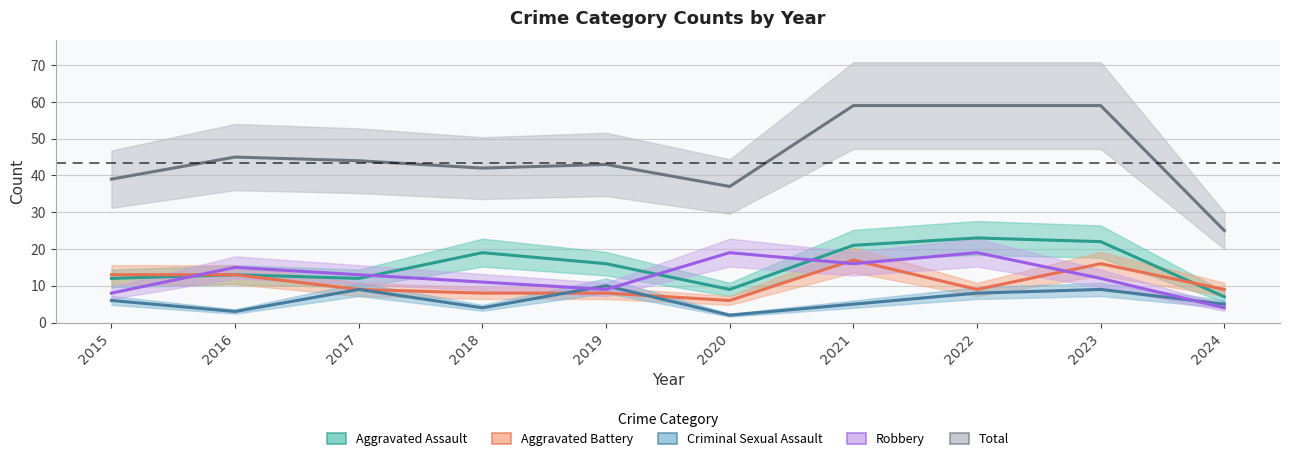

Reading left to right, extract all data points from this chart.

Aggravated Assault: 2015=12	2016=13	2017=12	2018=19	2019=16	2020=9	2021=21	2022=23	2023=22	2024=7
Aggravated Battery: 2015=13	2016=13	2017=9	2018=8	2019=8	2020=6	2021=17	2022=9	2023=16	2024=9
Criminal Sexual Assault: 2015=6	2016=3	2017=9	2018=4	2019=10	2020=2	2021=5	2022=8	2023=9	2024=5
Robbery: 2015=8	2016=15	2017=13	2018=11	2019=9	2020=19	2021=16	2022=19	2023=12	2024=4
Total: 2015=39	2016=45	2017=44	2018=42	2019=43	2020=37	2021=59	2022=59	2023=59	2024=25